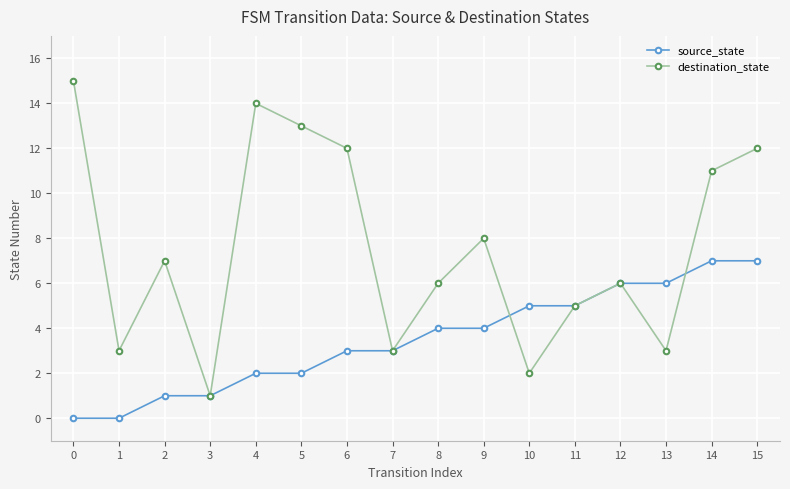

What is the spread (max minus min) of values at 13?

3